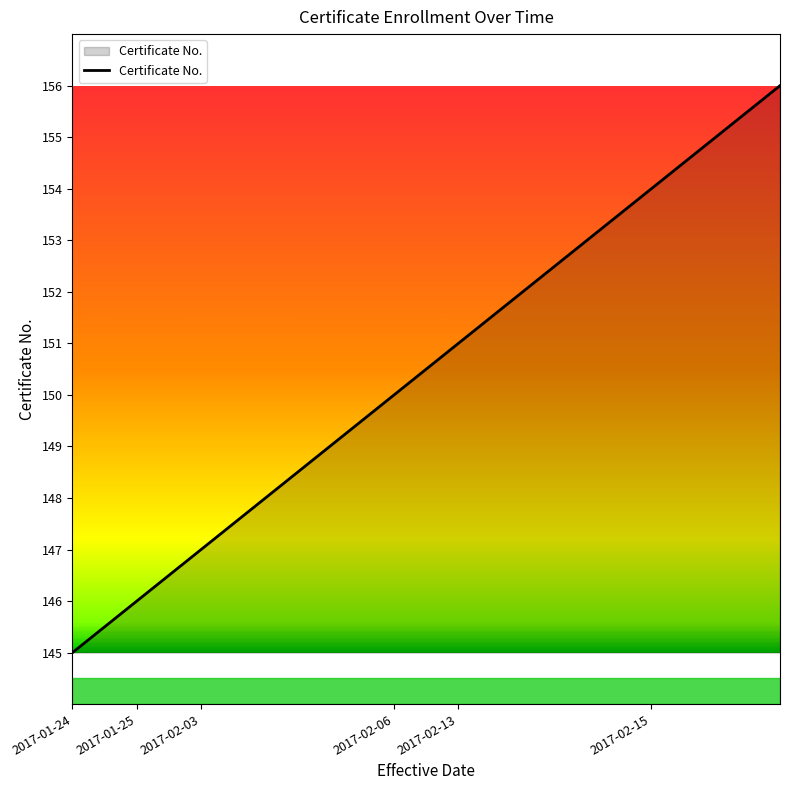

What is the minimum value shown in the chart?

145